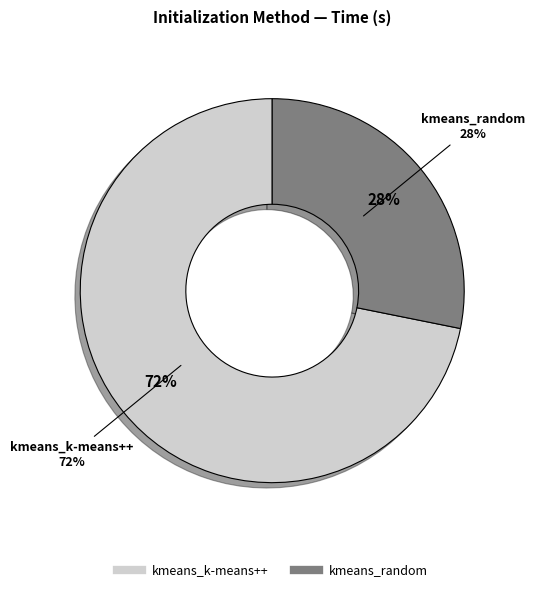

To the nearest percent, what is the difference between the largest and smallest slice percentages?

44%